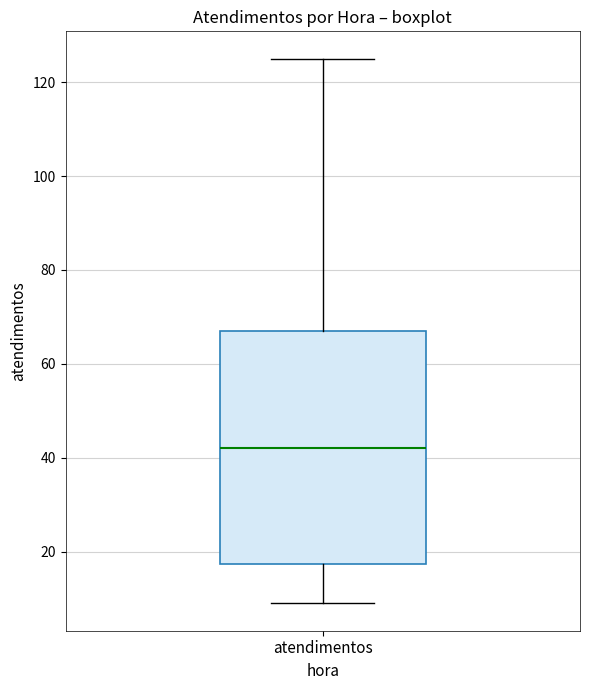

Where is the upper edge of the box for atendimentos on the y-axis? The values are not printed on the chart, so give them approximately, as read against the axis.

68